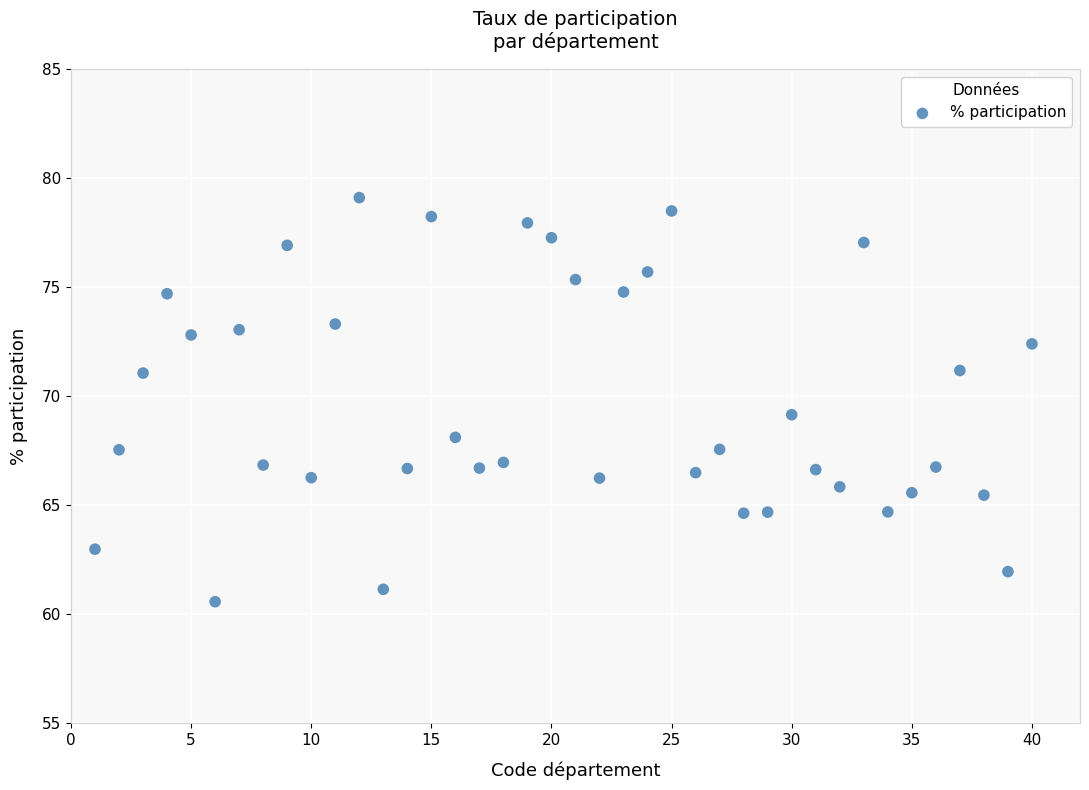

What is the range of X values (max minus min)?

39.0